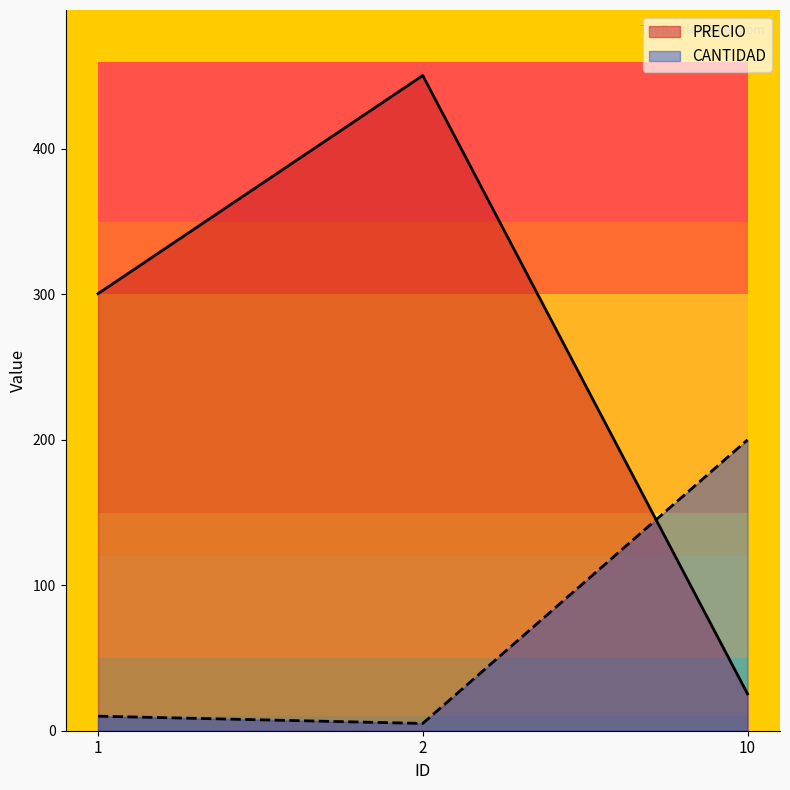

List the series in order of their overall mean, highest first.

PRECIO, CANTIDAD